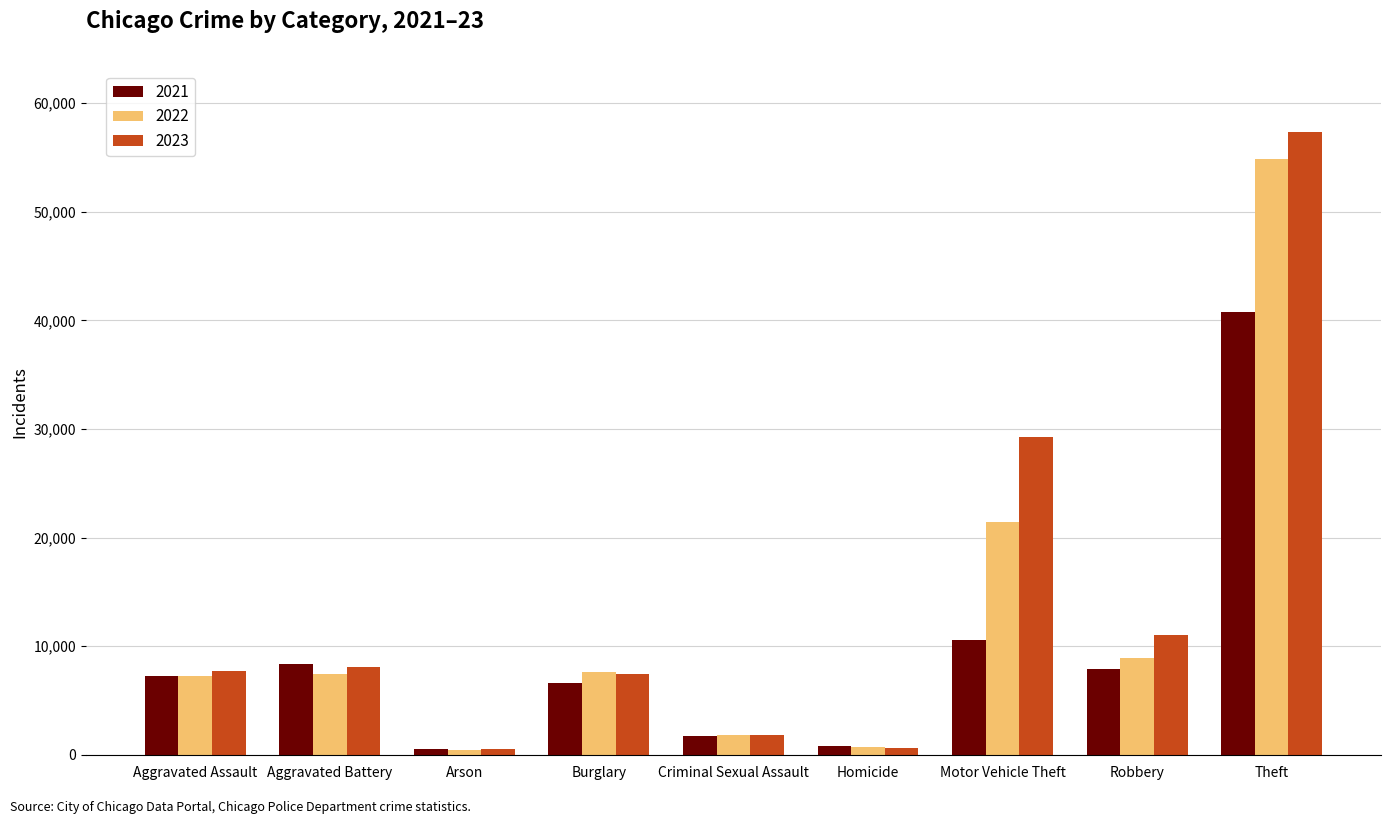

Is the value of 2022 at Motor Vehicle Theft greater than the value of 2021 at Aggravated Assault?

Yes